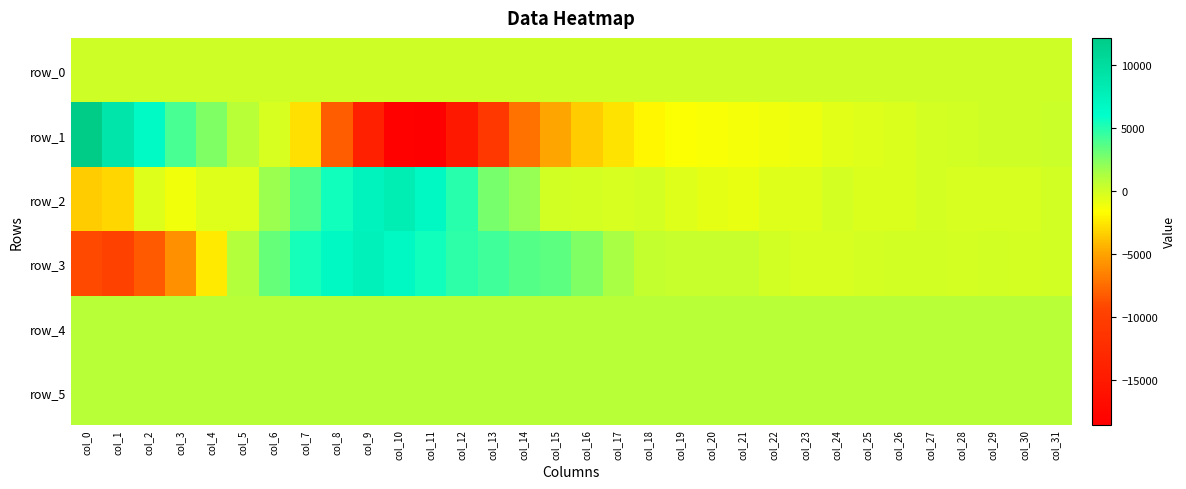

What is the sum of the row_3 values at col_13 and col_16?

6846.0